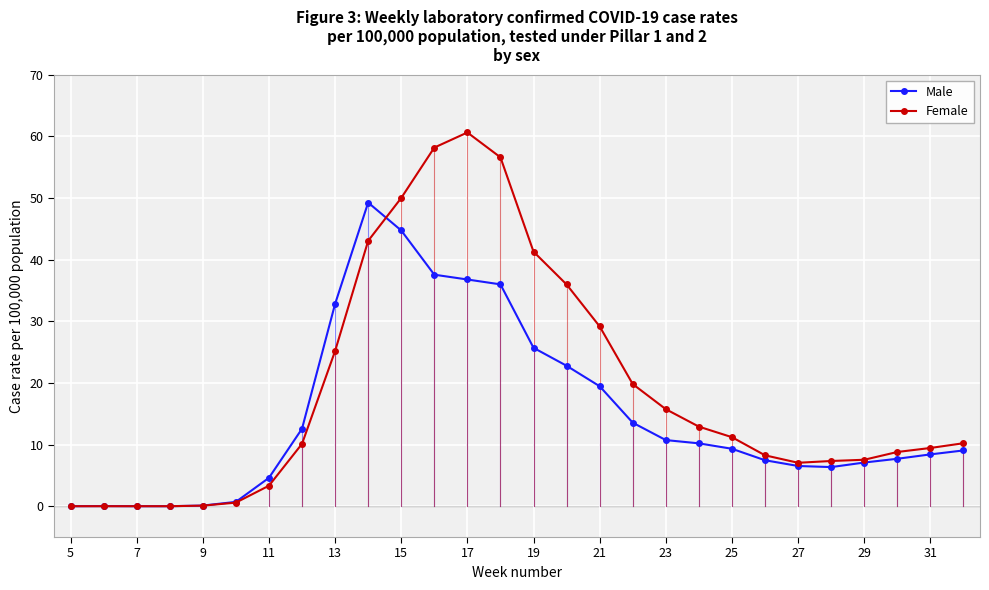

Which series has the widest spread of values?

Female